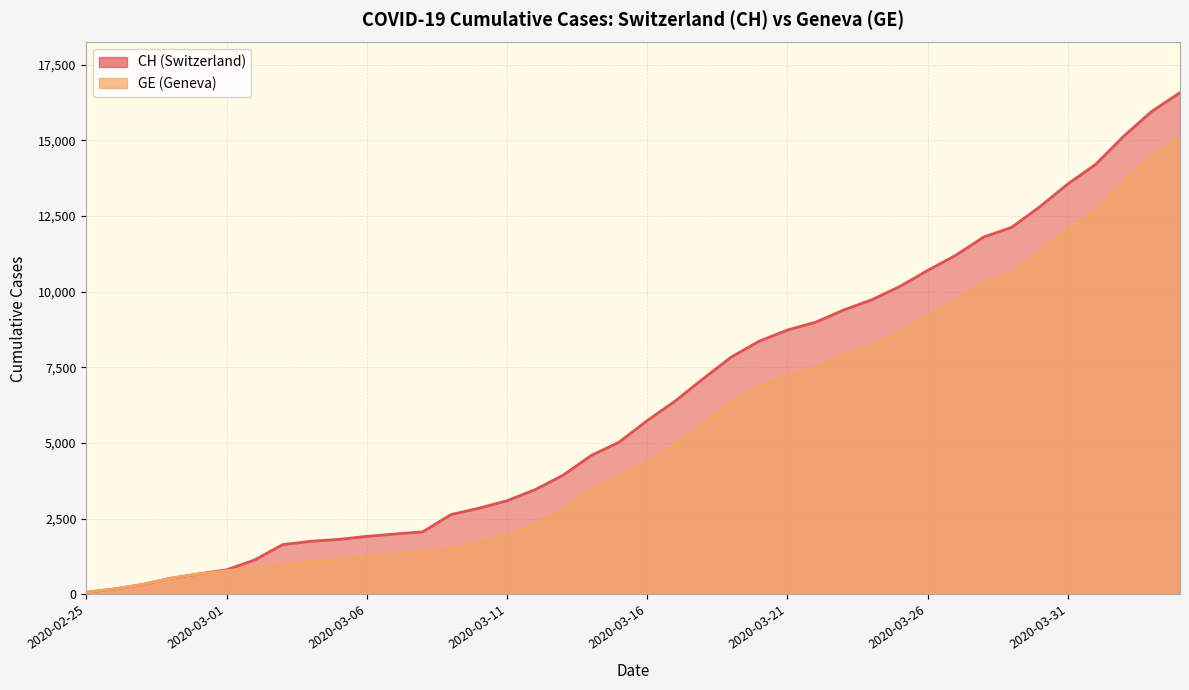

What is the difference between the maximum and minimum values in the CH series?

16502